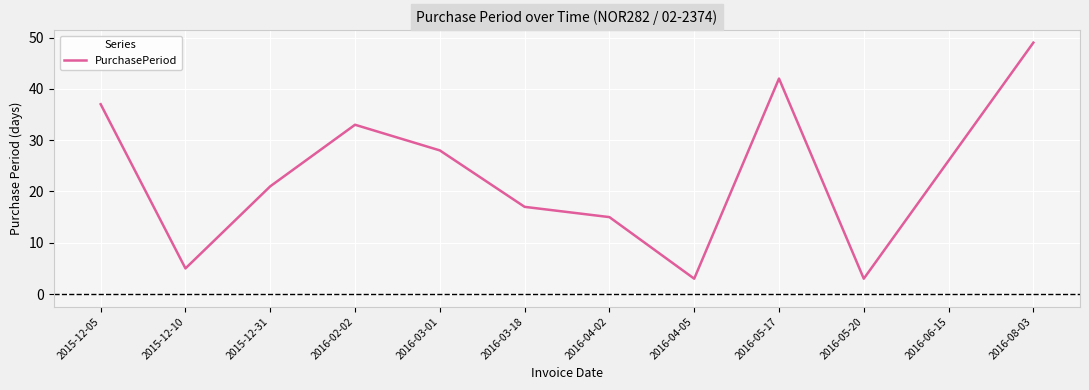

What is the maximum value shown in the chart?

49